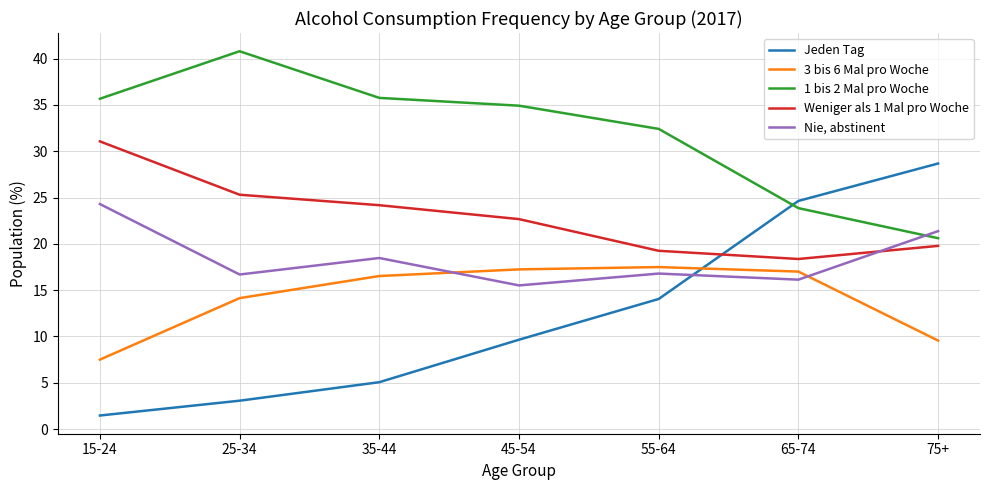

What is the difference between the 1 bis 2 Mal pro Woche values at 65-74 and 75+?

3.2